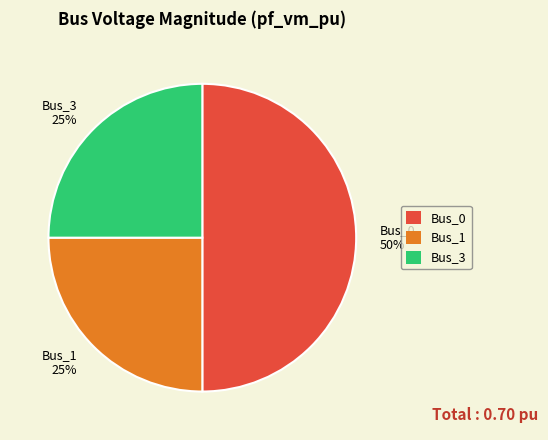

Which category has the biggest portion of the pie?

Bus_0